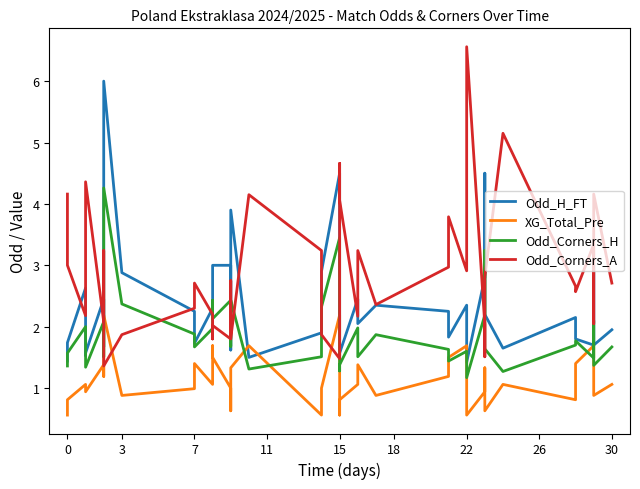

How many times do Odd_Corners_A and Odd_H_FT cross each other?

18